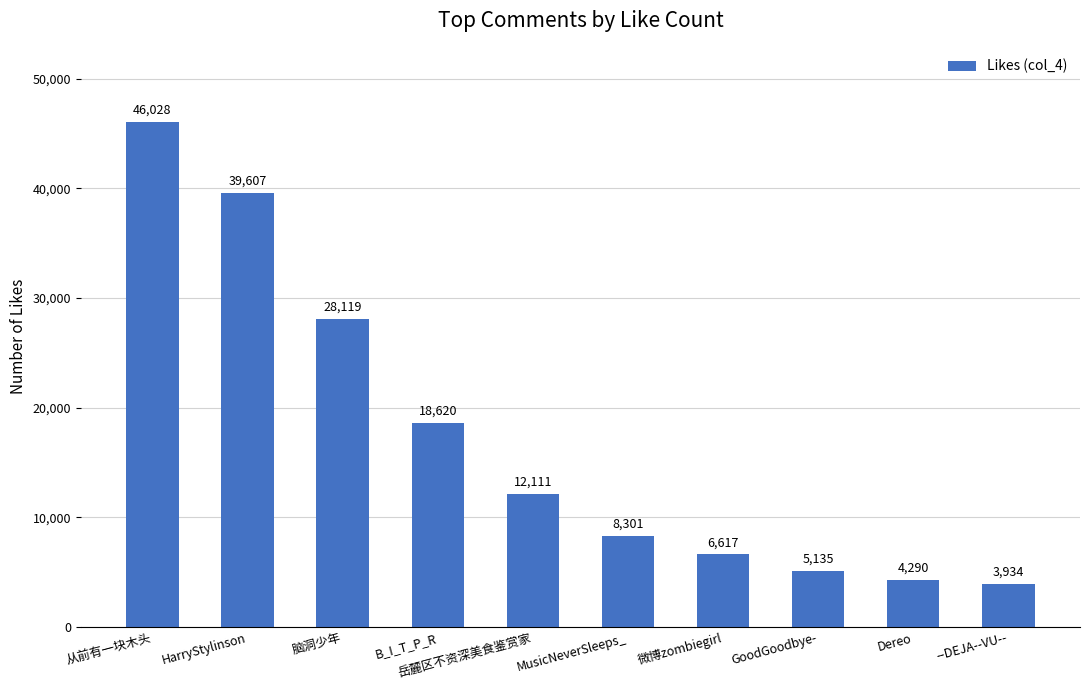

Does the chart contain any negative values?

No